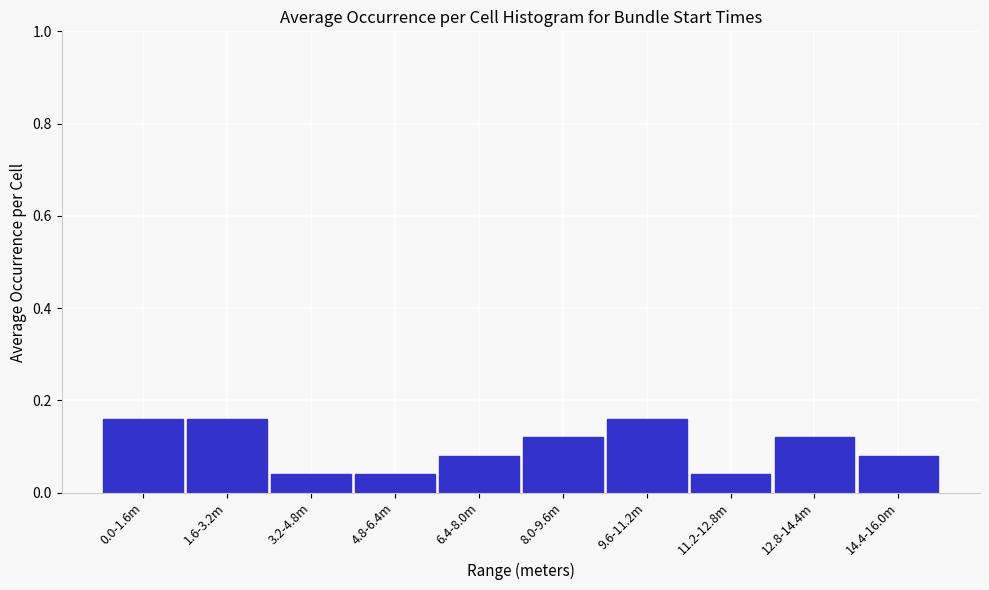

What is the sum of all values?

1.0